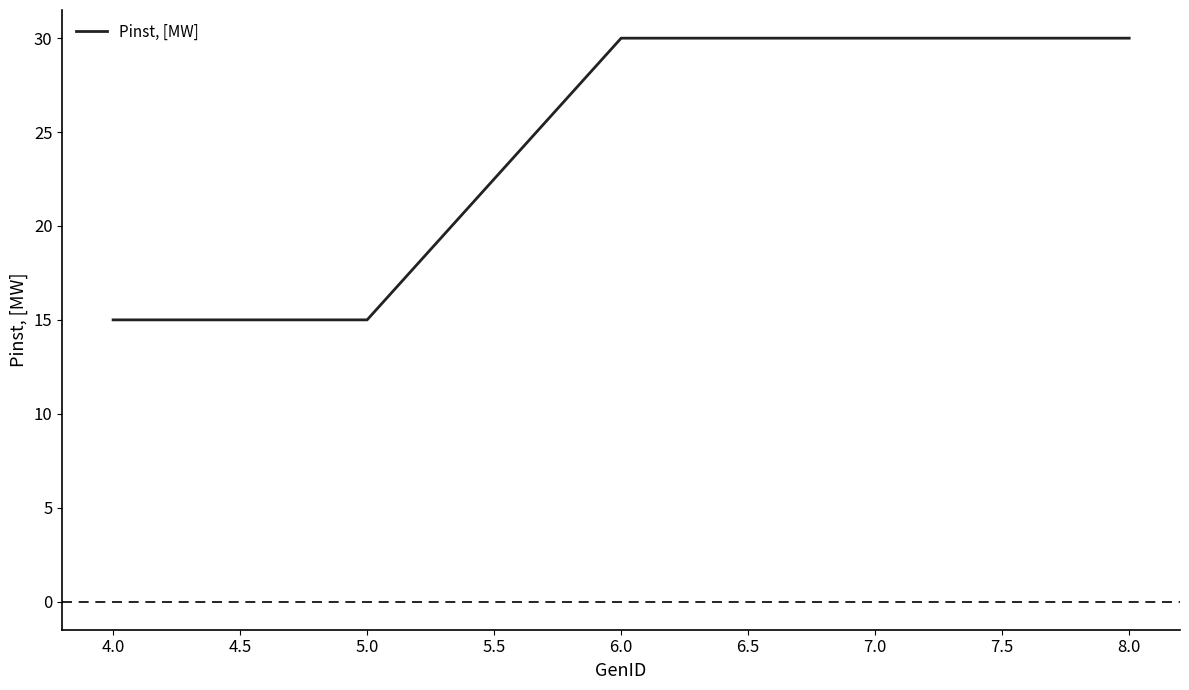

True or false: the data has more than 1 interior local peaks.

False